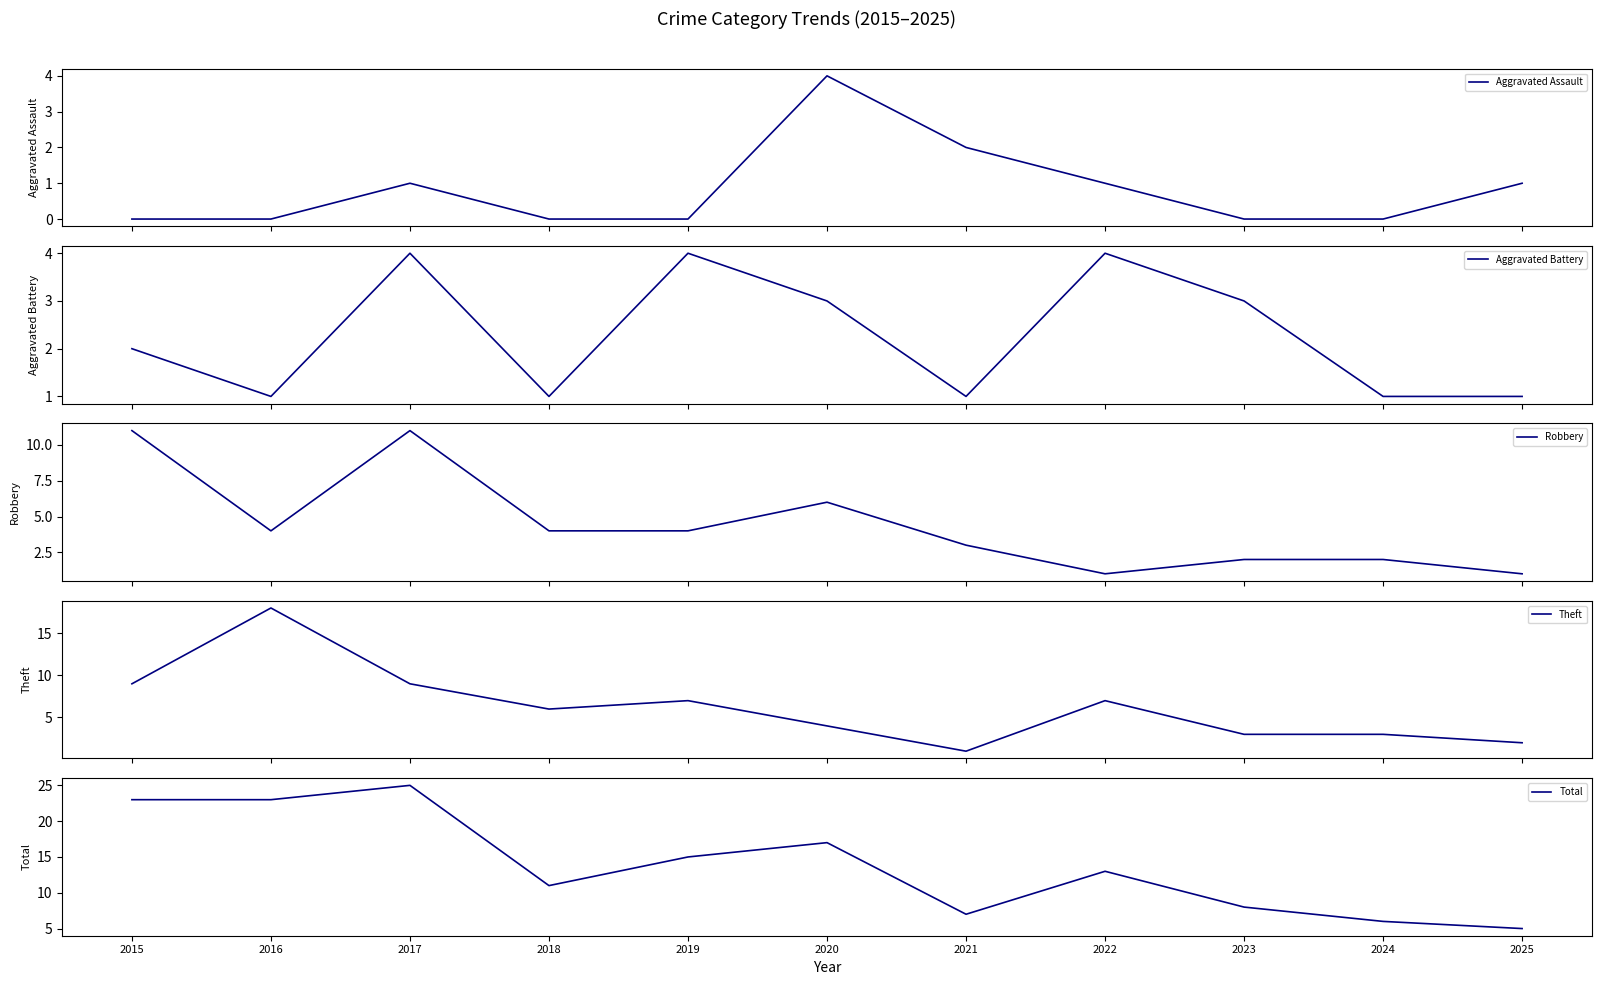

Which series has the largest range (max minus min)?

Total